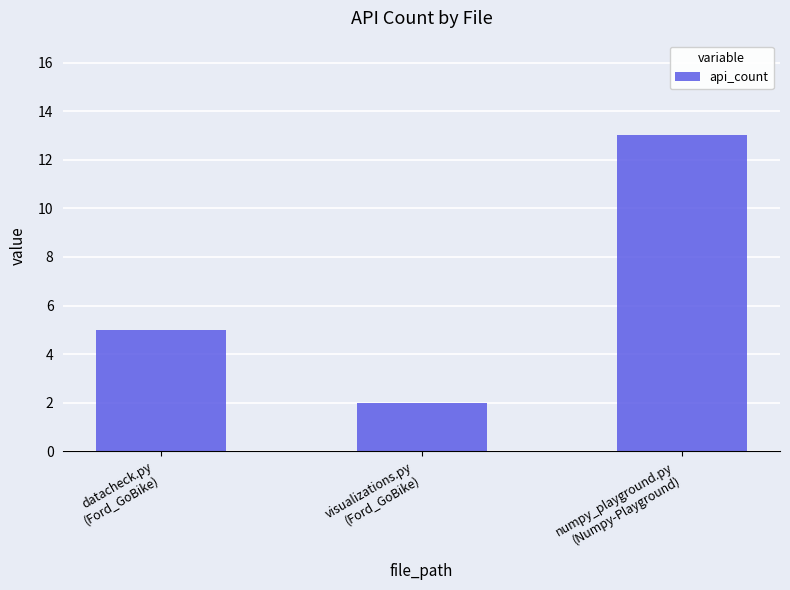

How many values are between 2 and 13?

3